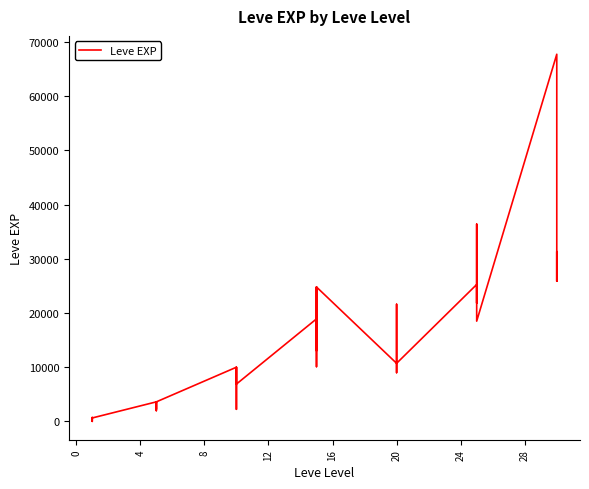

How many lines are shown in the chart?

1